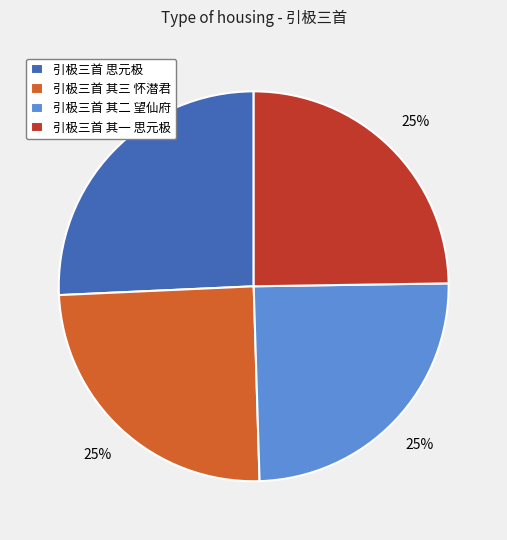

Is it true that 引极三首 思元极 is 14% of the pie?

False